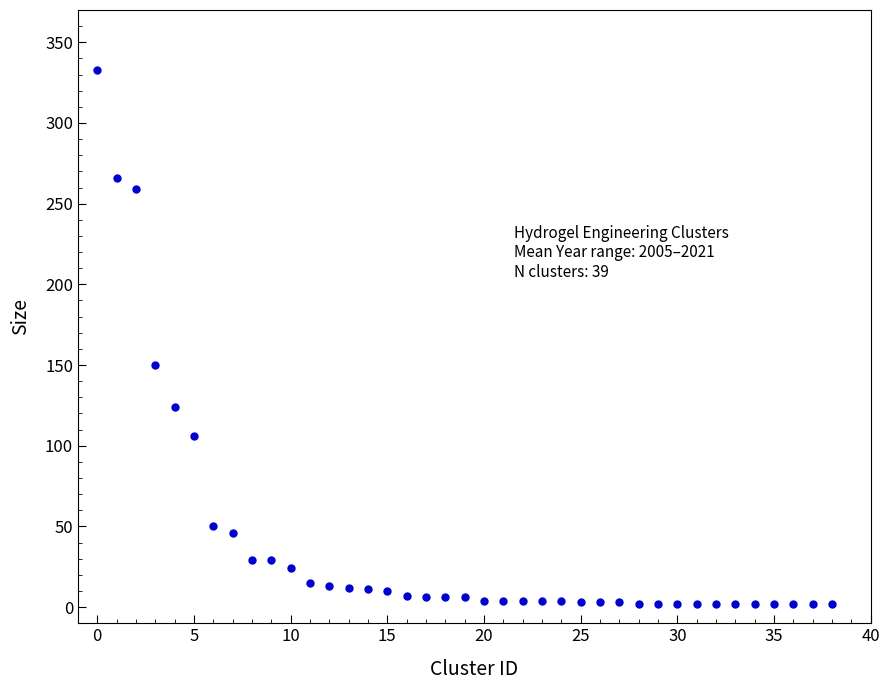

What Y value in the scatter plot is closest to 167?

150